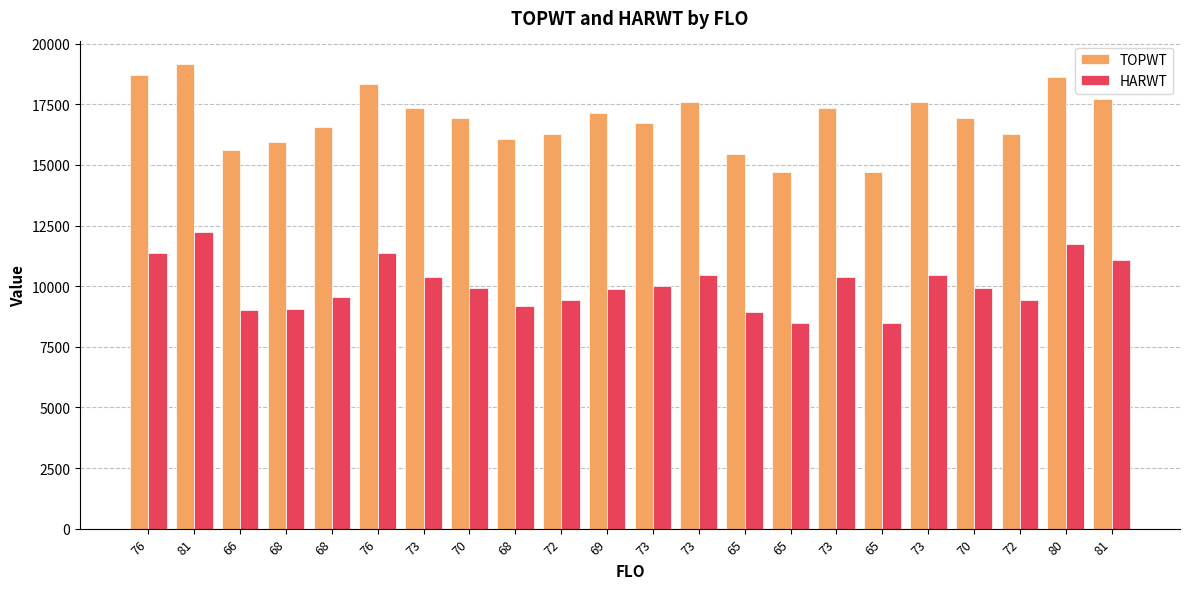

Does the chart contain stacked bars?

No